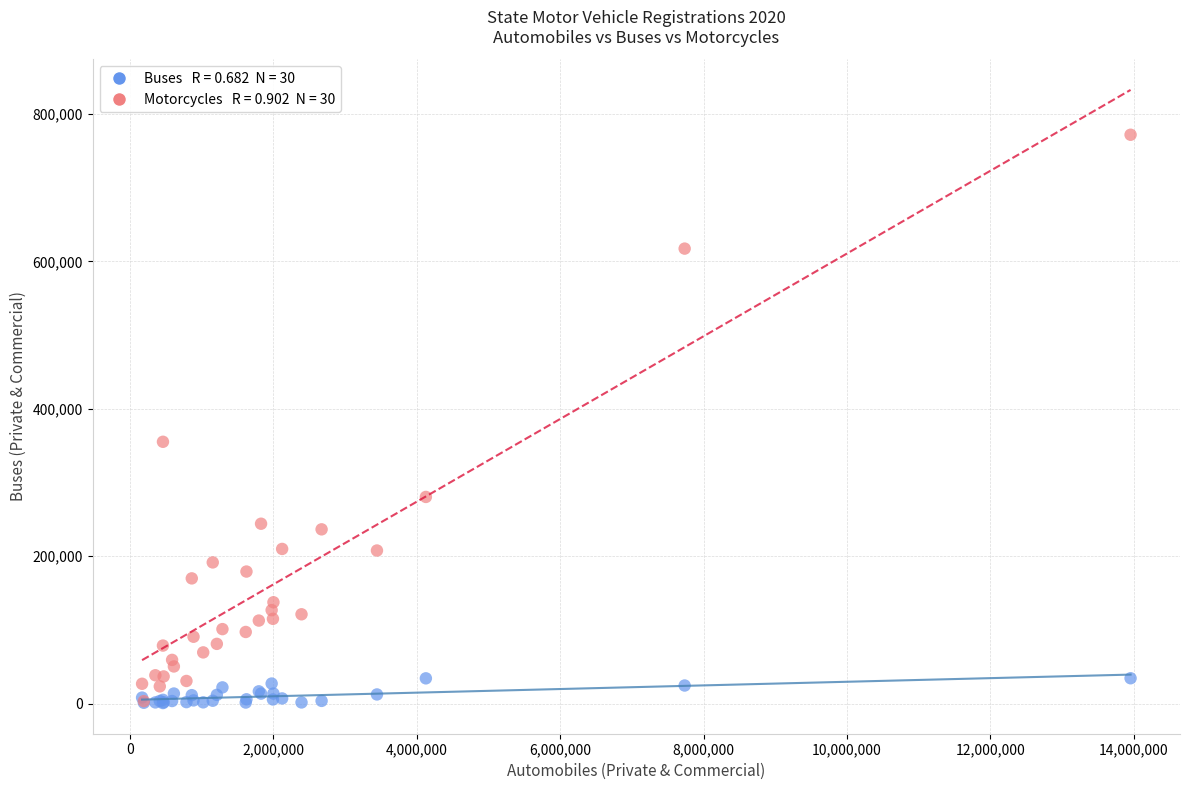

Across all series, what Y value is closest to 386211?

355160